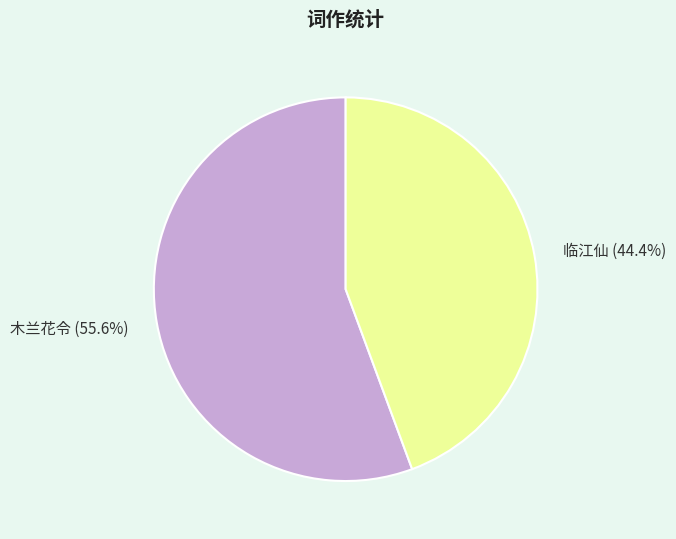

Between 临江仙 (44.4%) and 木兰花令 (55.6%), which is larger?

木兰花令 (55.6%)